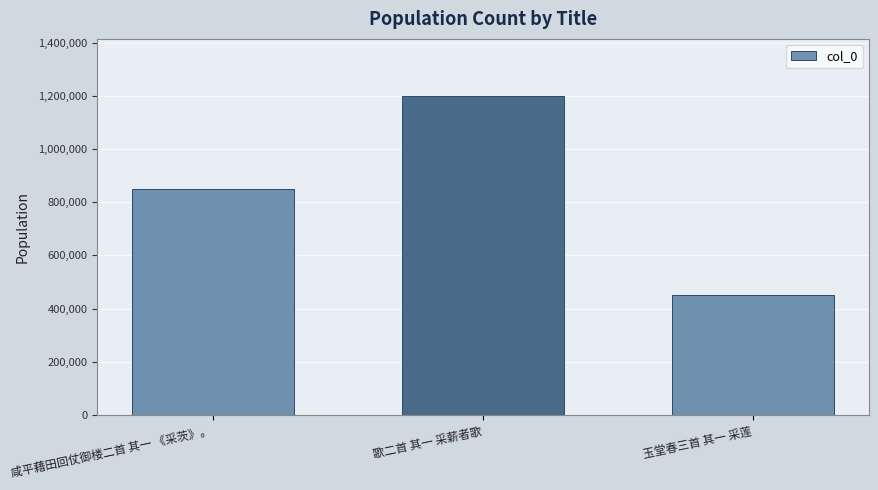

What is the change in value from 咸平藉田回仗御楼二首 其一 《采茨》。 to 玉堂春三首 其一 采莲?

-397403